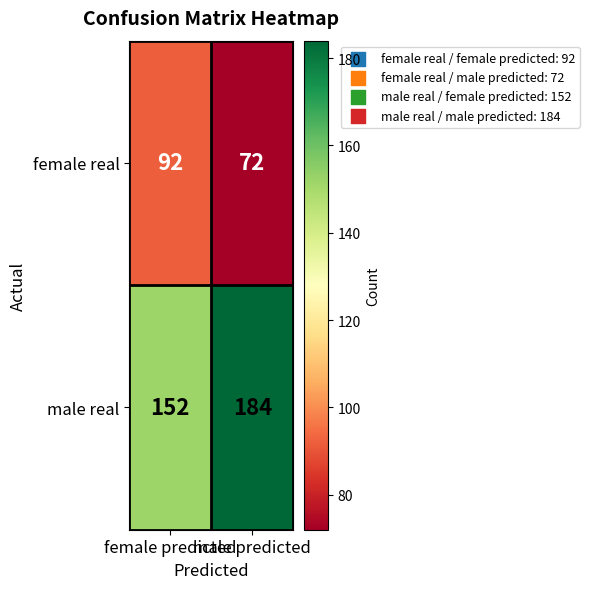

Which series has the largest total across all categories?

male real